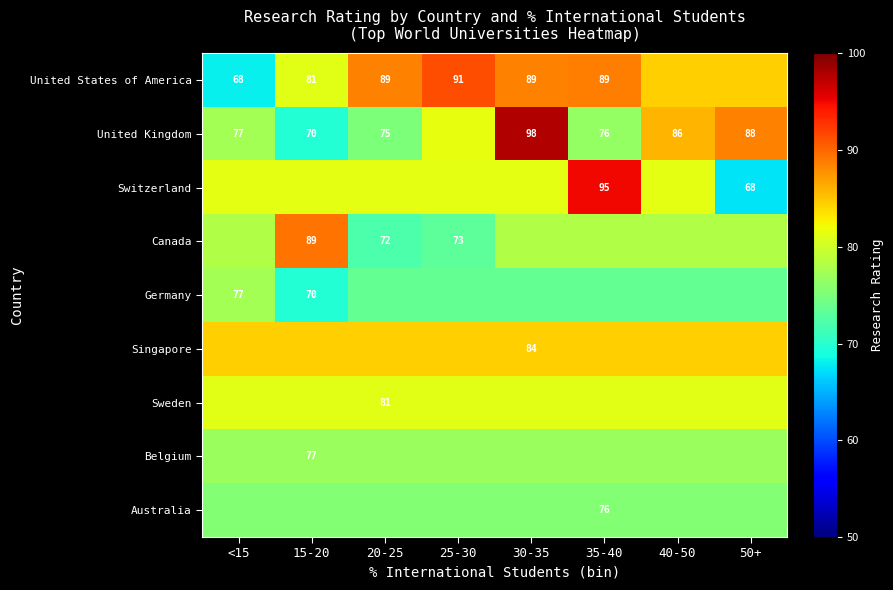

At which category does the chart reach its minimum across all series?

50+